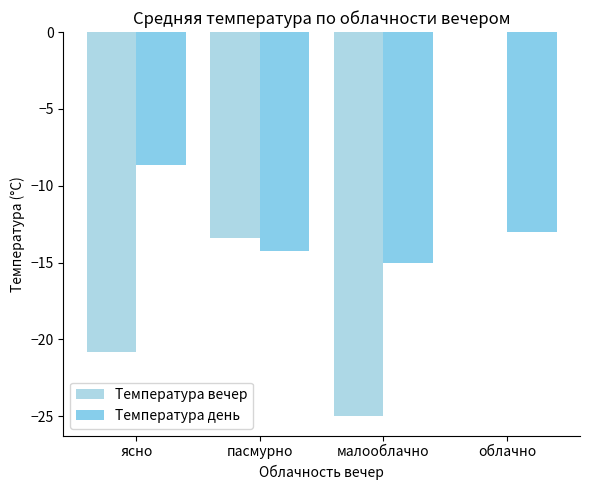

Where does the Температура день series first go above -13?

ясно